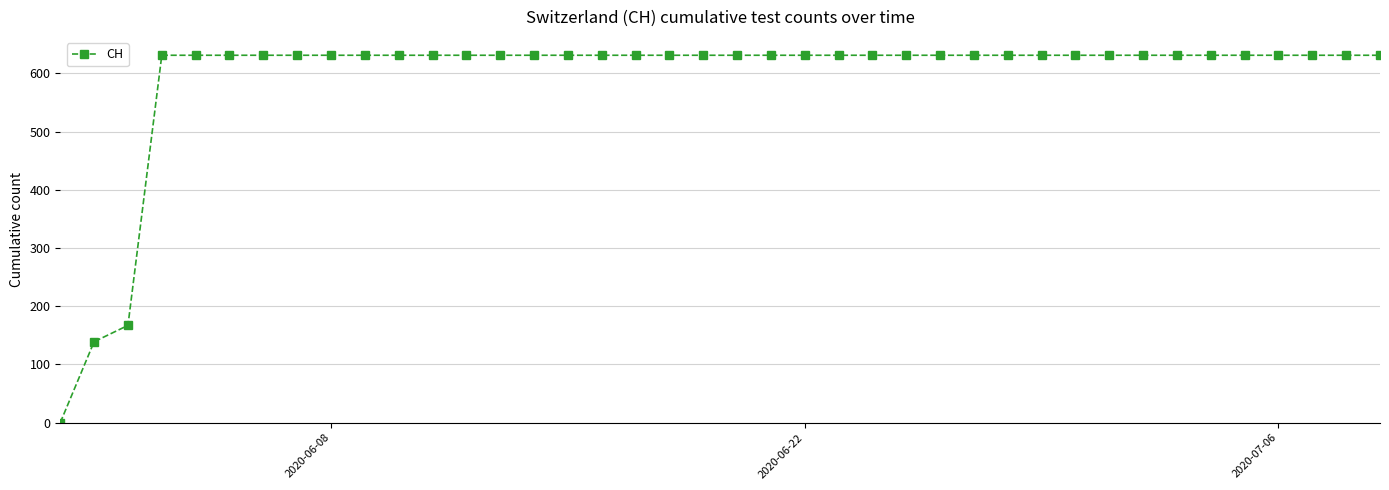

Does the chart have visible grid lines?

Yes